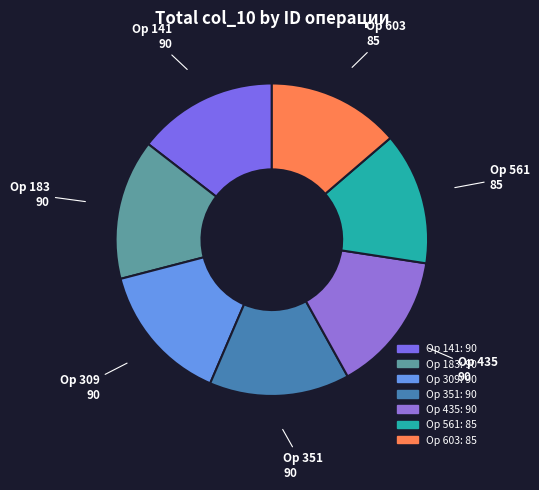

How many slices are in this pie chart?

7